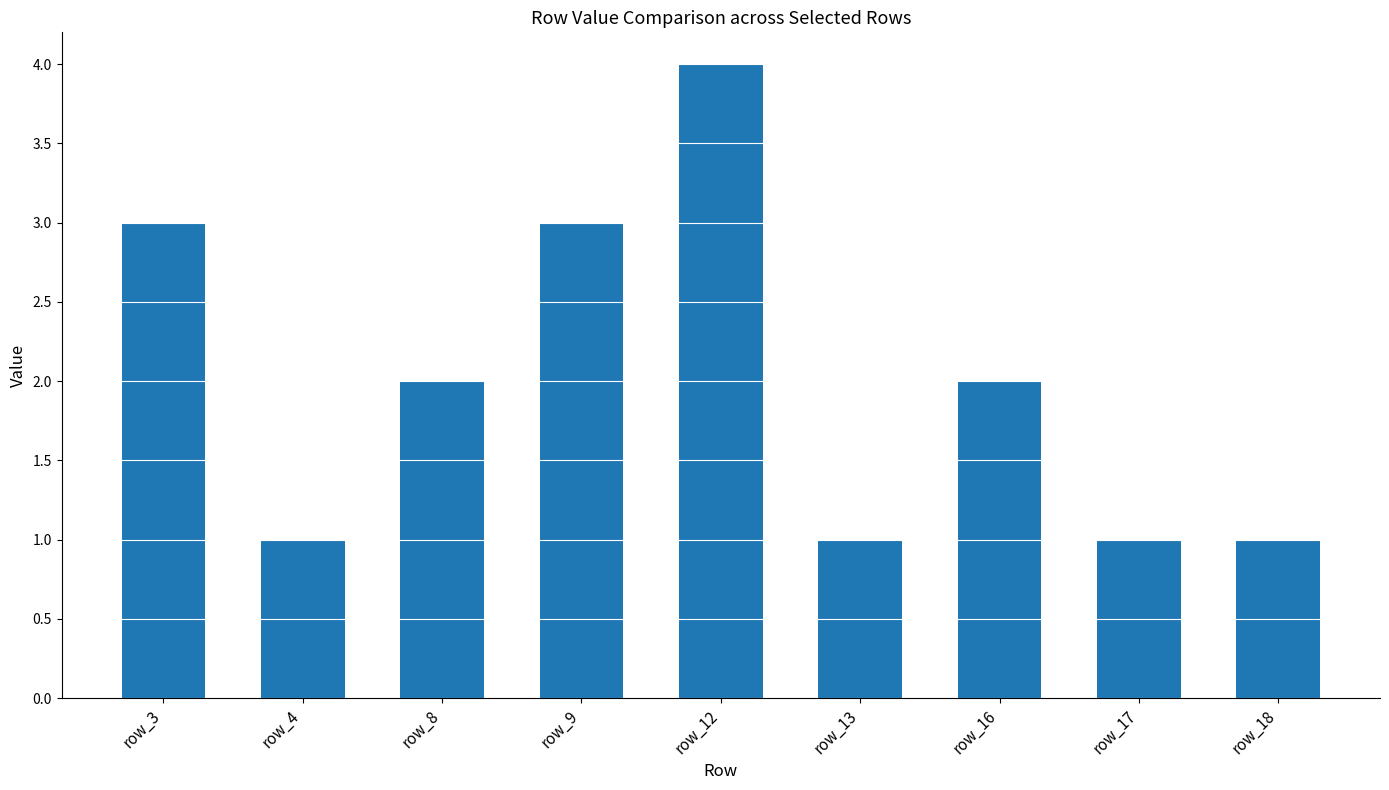

What is the smallest value displayed?

1